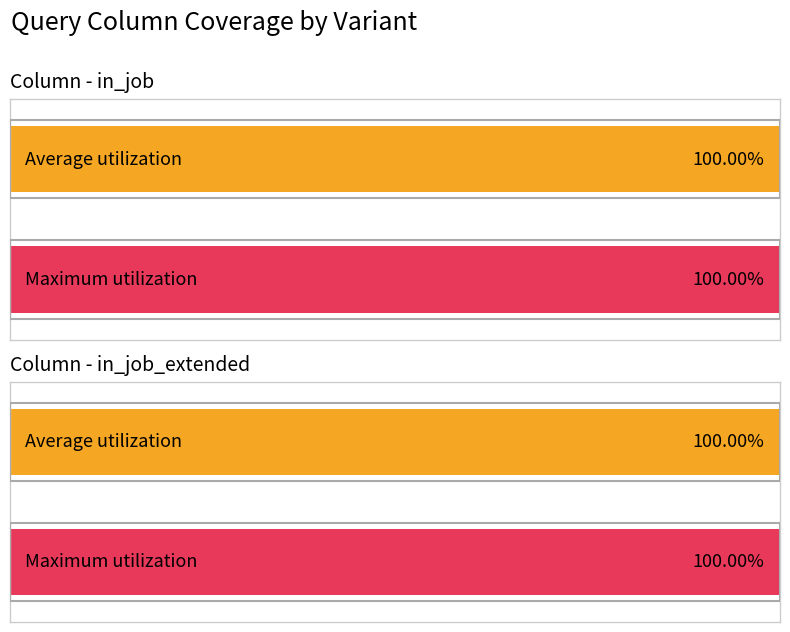

What is the average value of the in_job series?

1